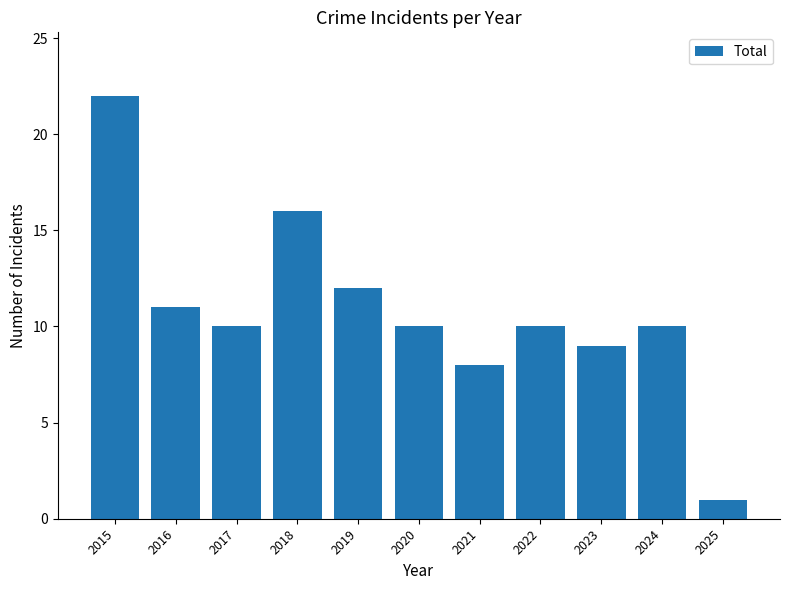

What is the maximum value shown in the chart?

22